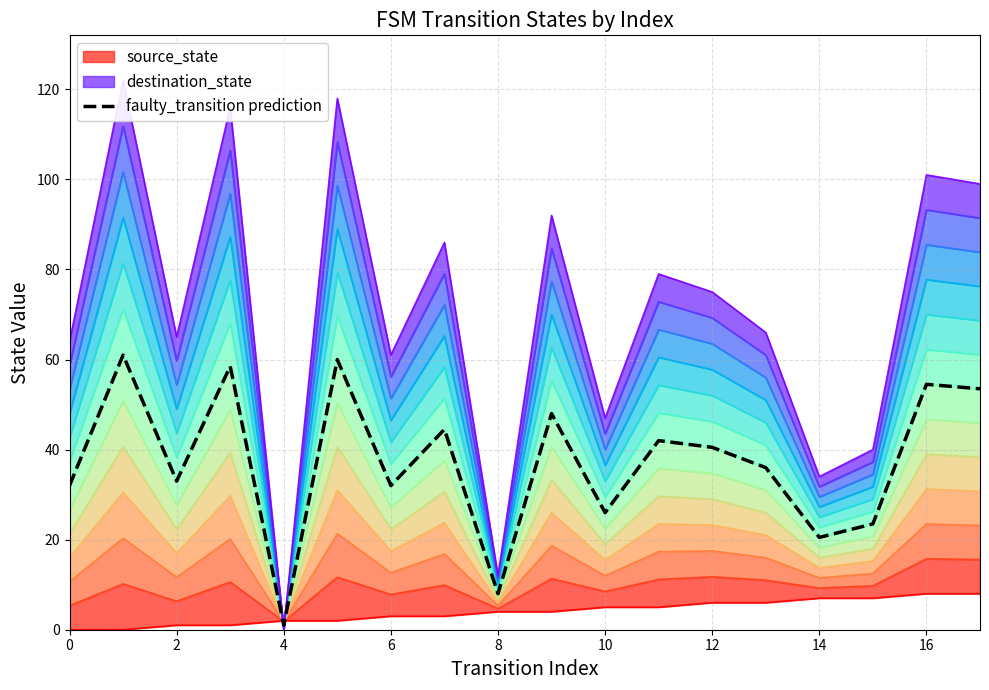

What is the smallest value displayed?

1.0